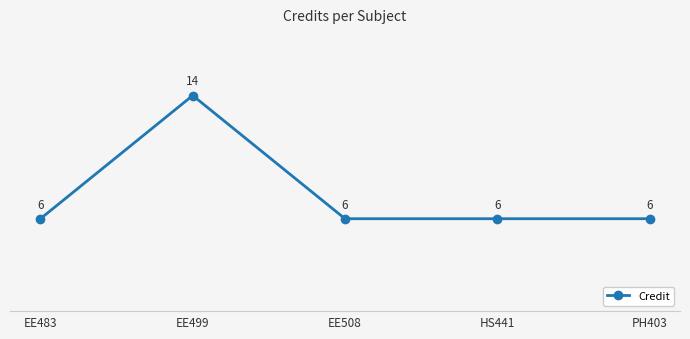

What is the label of the 3rd point from the left?

EE508